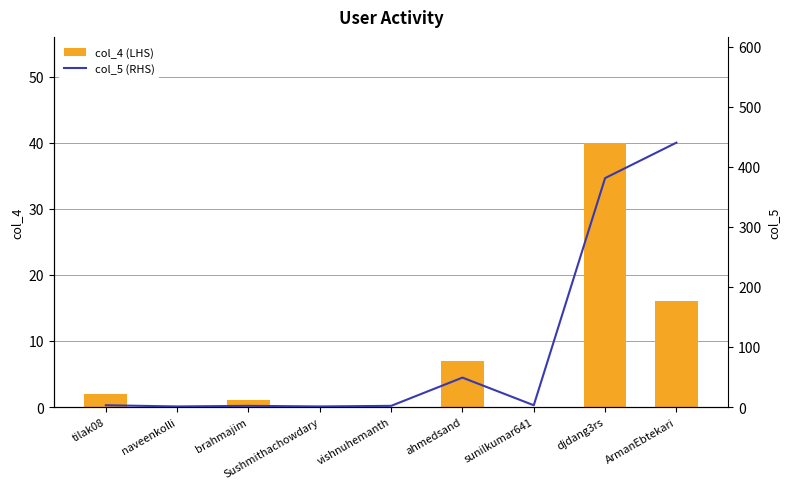

Rank the series by their maximum value, from lowest to highest.

col_4 (LHS), col_5 (RHS)